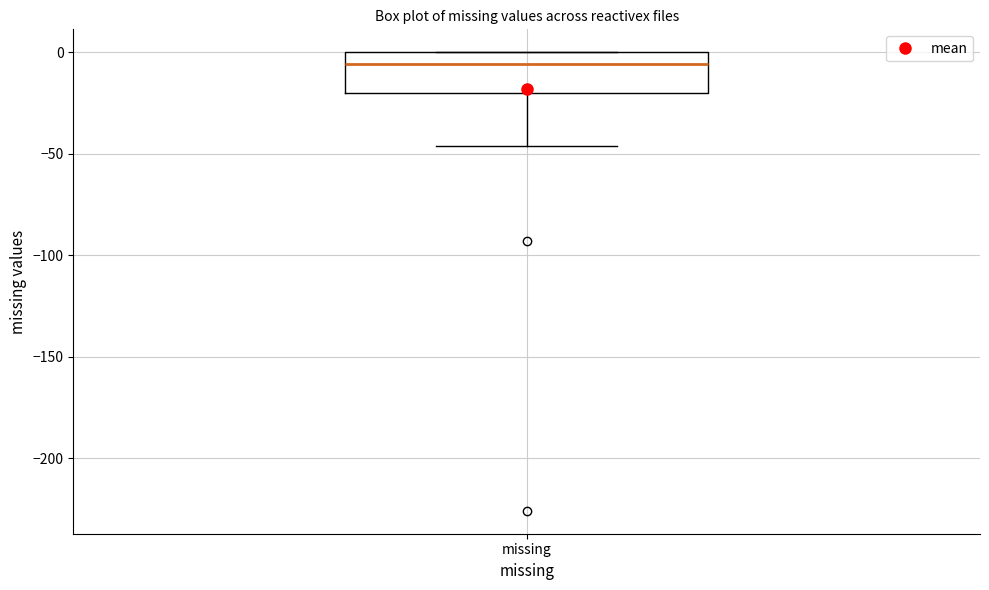

Transcribe this box plot: give where the median line is, the range the box spans, and where the two whiskers end, as read against the y-axis. The values are not printed on the chart, so give them approximately, as read against the axis.

median -5, box -20 to 0, whiskers -45 to 0